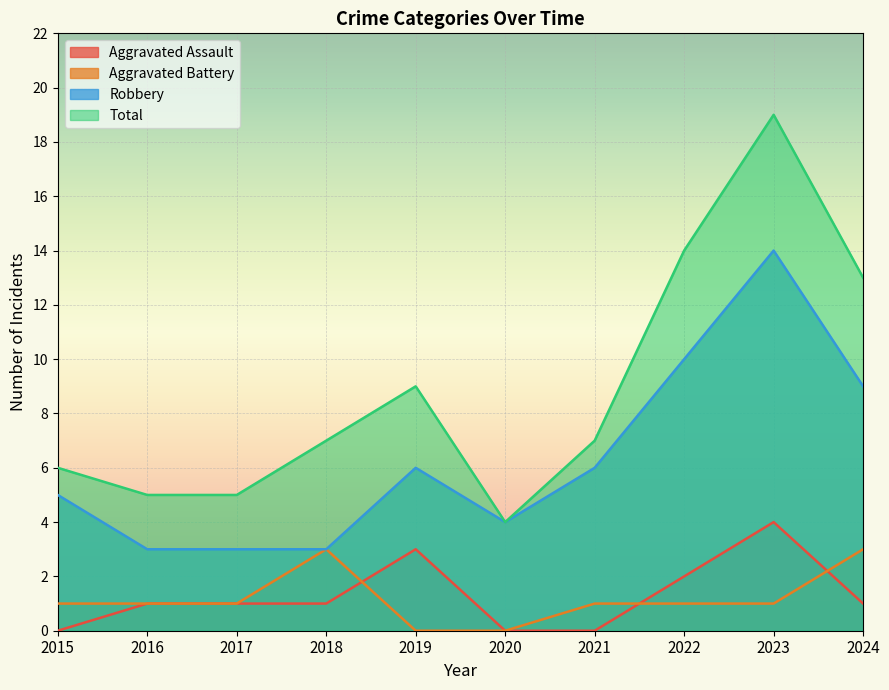

Read the Aggravated Assault value at 2023.

4